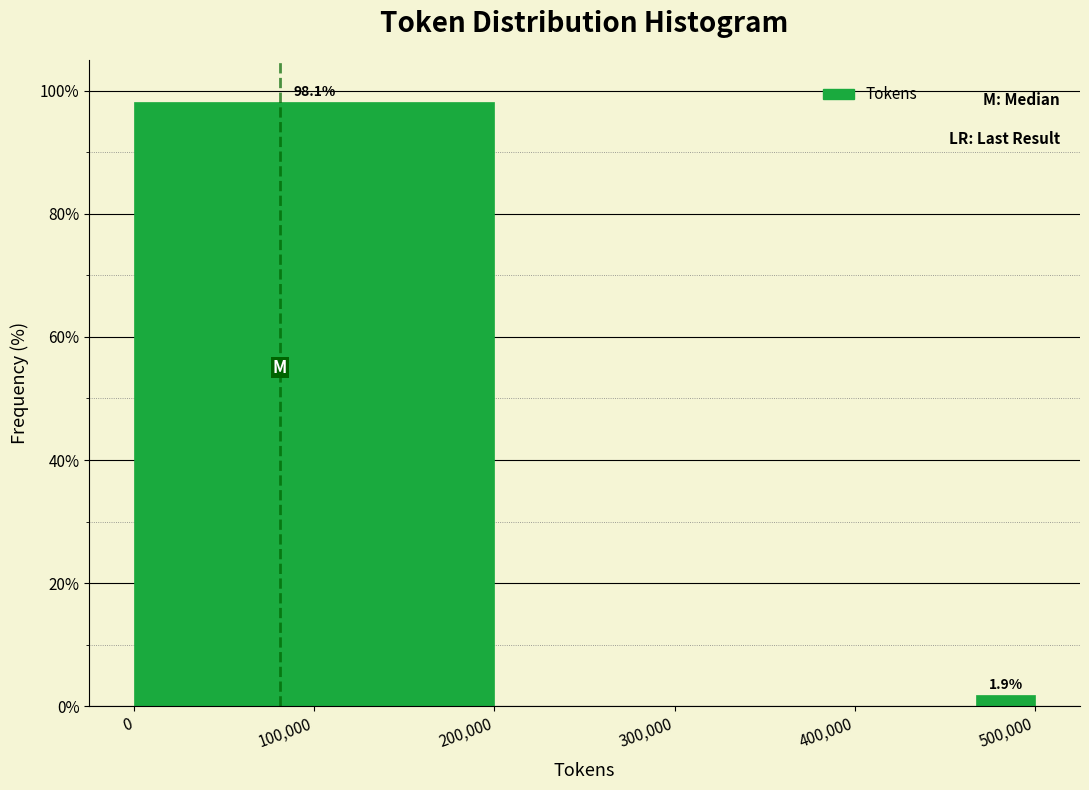

Read against the x-axis, roughly where is the centre of the tallest bar?

100000